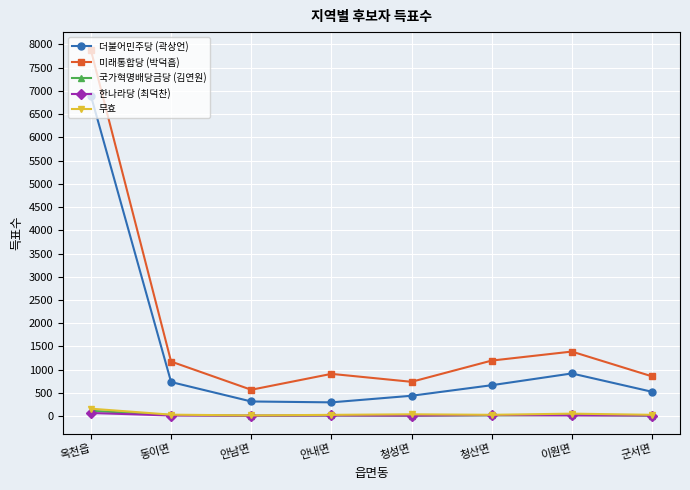

How many values in the 미래통합당 (박덕흠) series are below 1176?

4